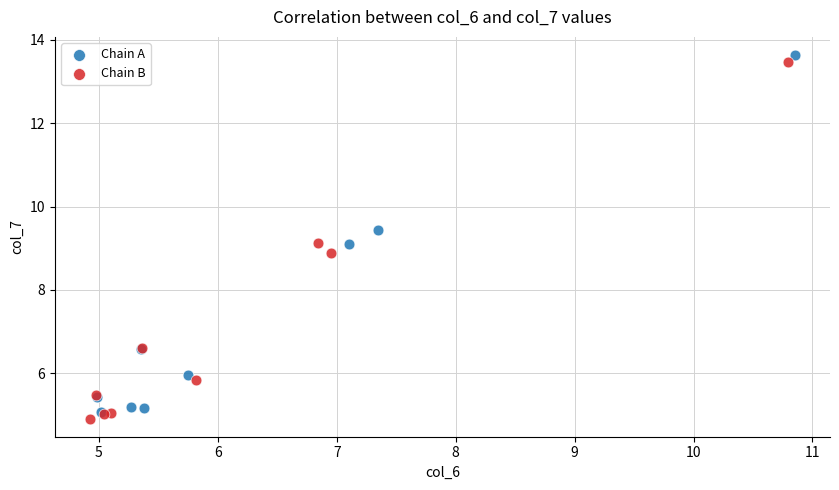

What are all the series names shown in the legend?

Chain A, Chain B